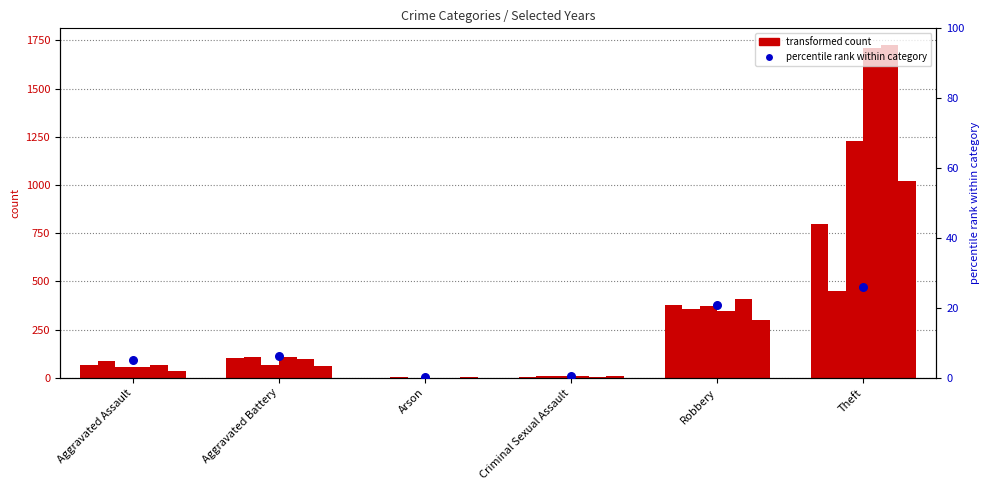

What is the change in value from Arson to Criminal Sexual Assault?

+0.5